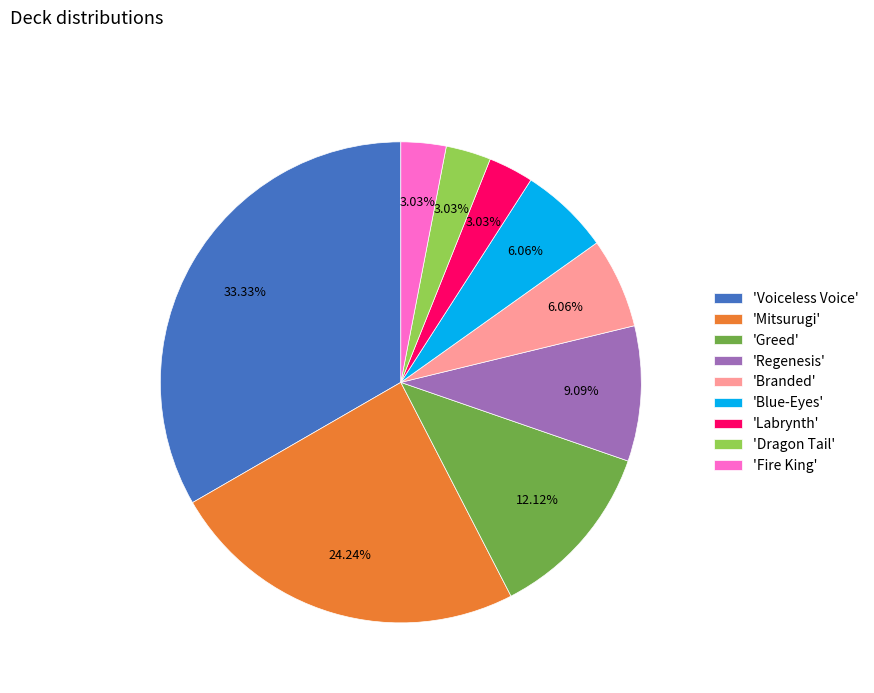

Count the number of slices in the pie.

9